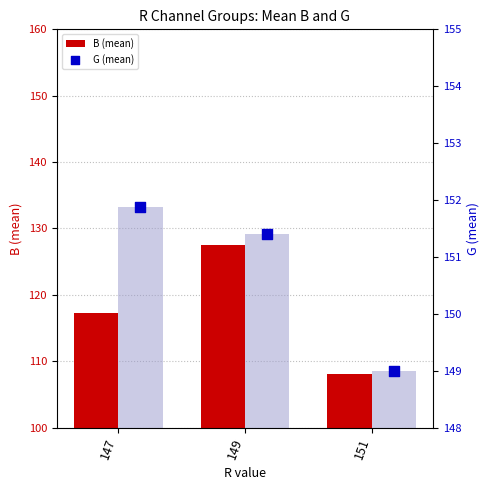

Which series contains the lowest Y value?

B